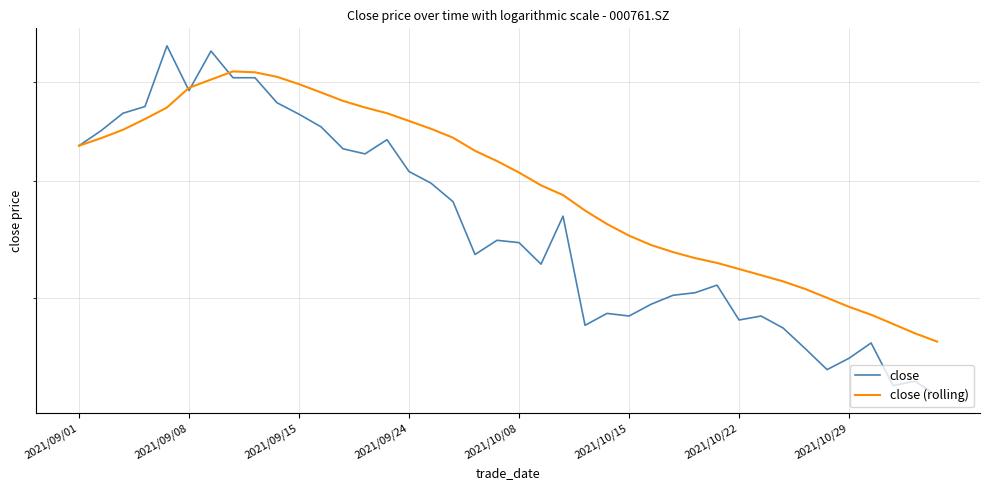

The close (rolling) series shows 2.1 at 18. True or false?

False